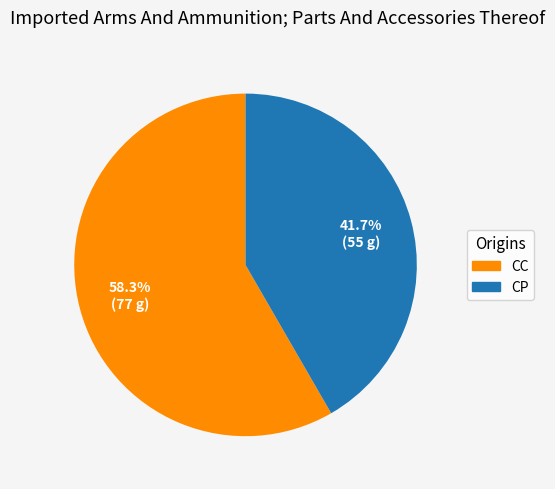

Is there any slice that represents more than half of the pie?

Yes